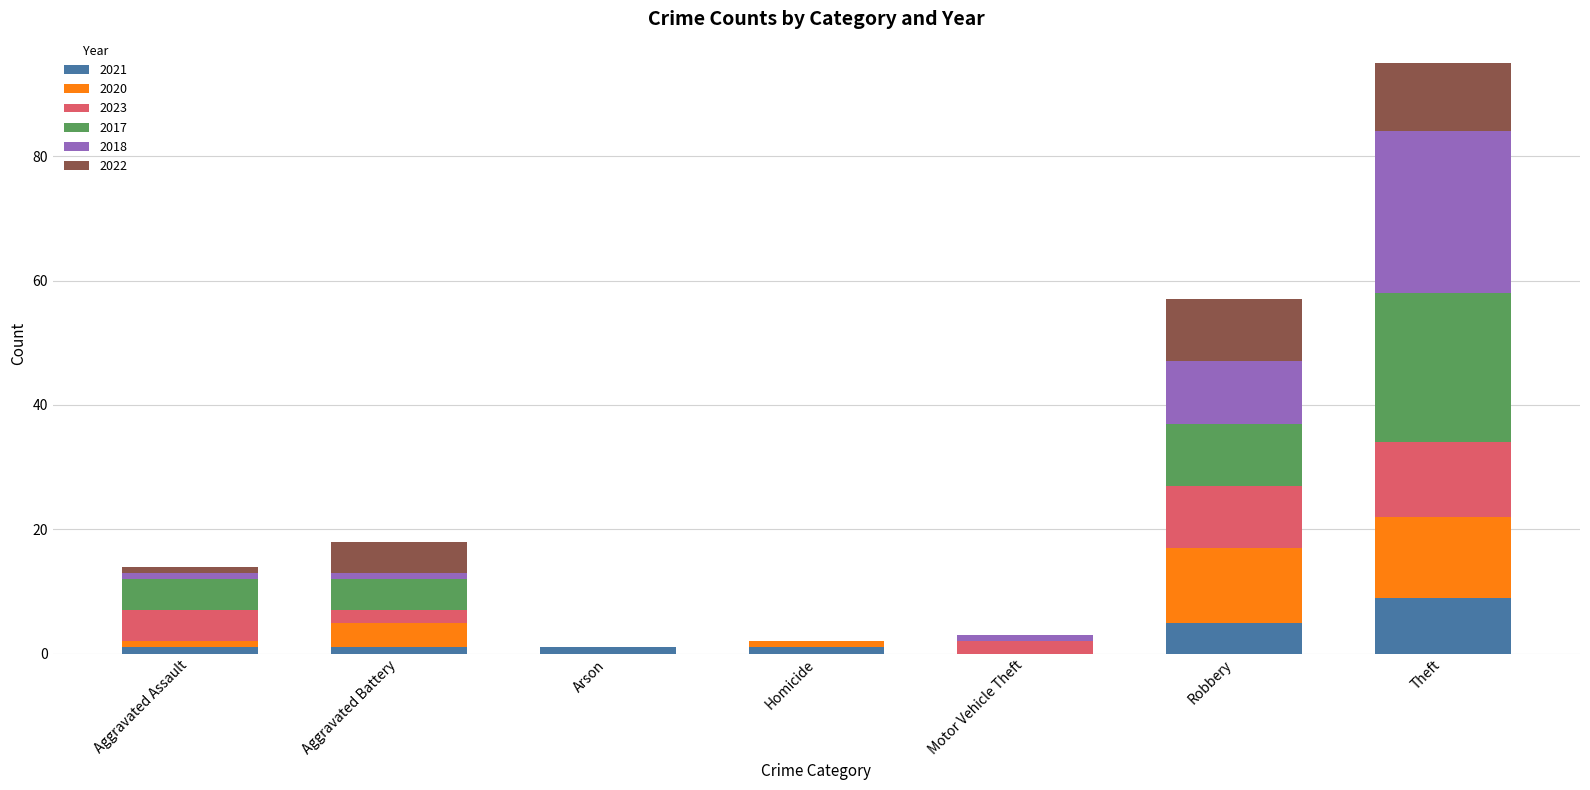

Is it true that 2021 equals 0 at Motor Vehicle Theft?

True